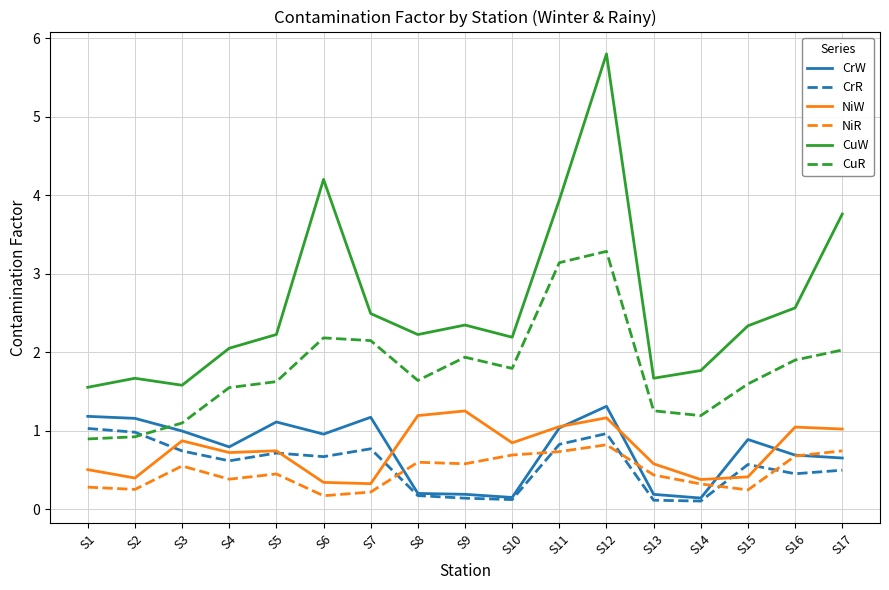

True or false: CuW and NiW cross at least once.

False